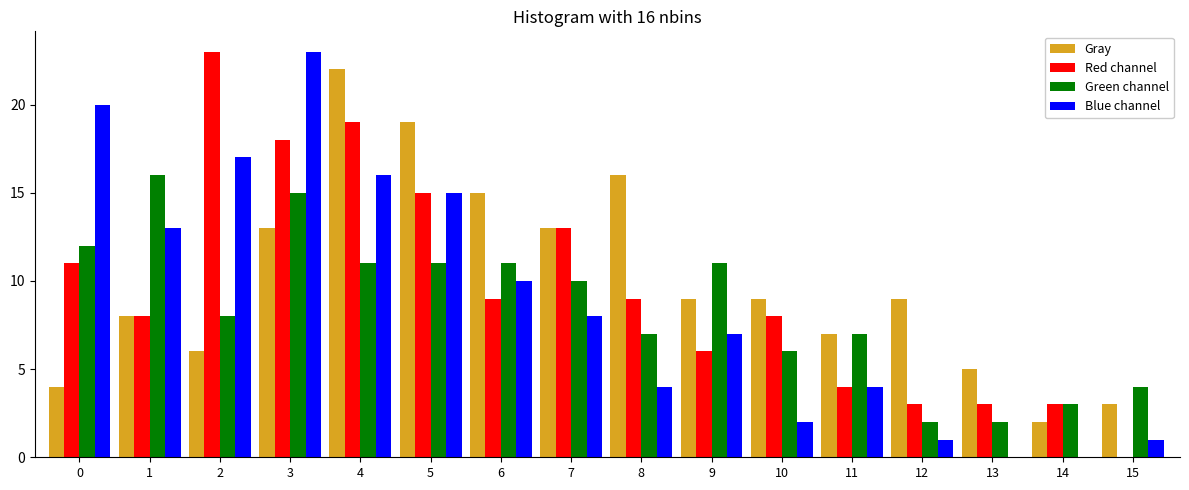

What is the maximum value for Green channel?

16